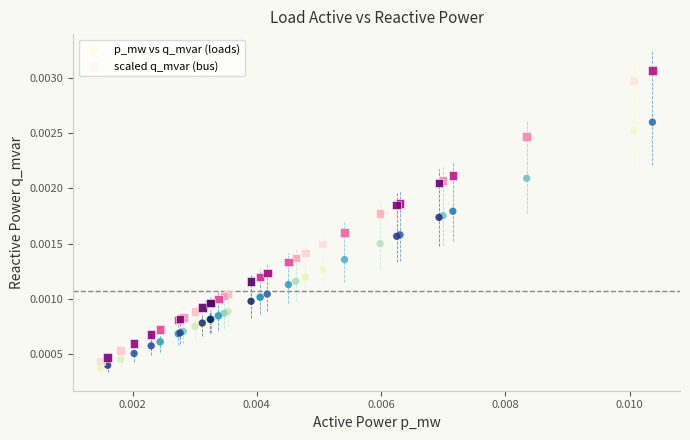

Which series reaches the maximum Y coordinate?

scaled q_mvar (bus)